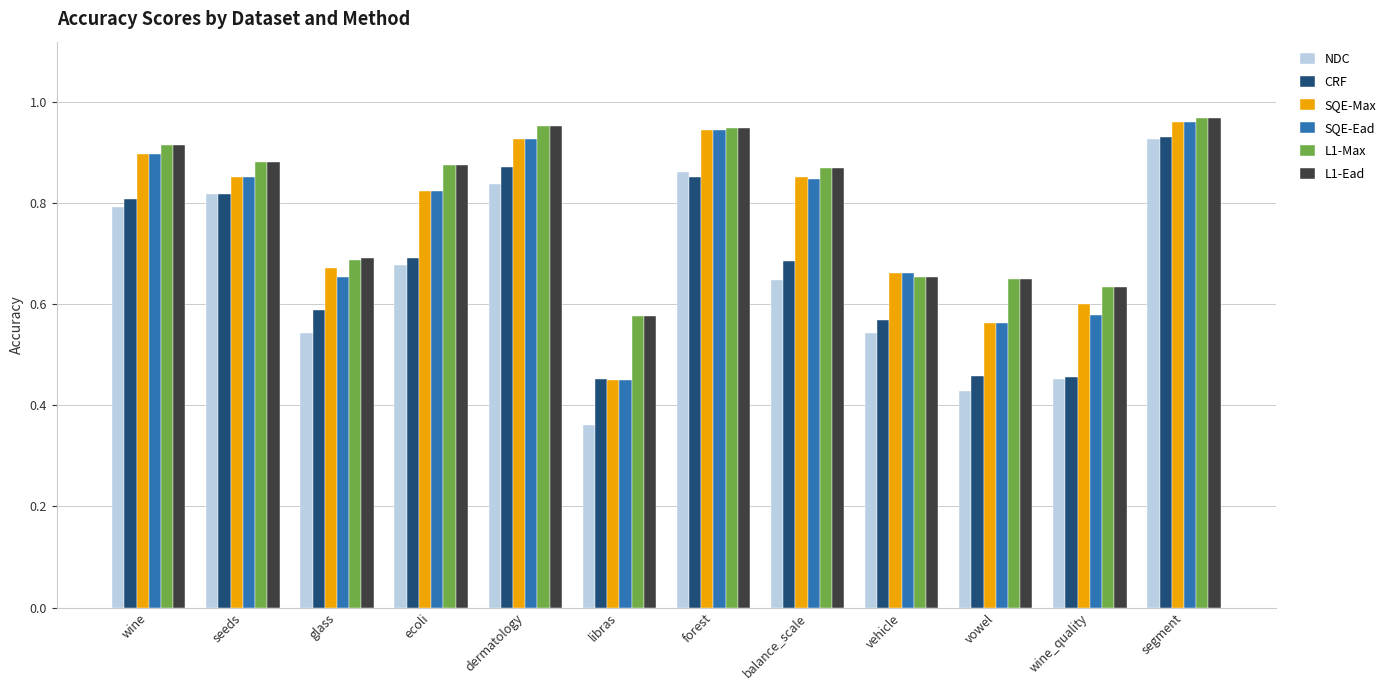

Between vehicle and wine_quality, which series saw the biggest shift?

CRF